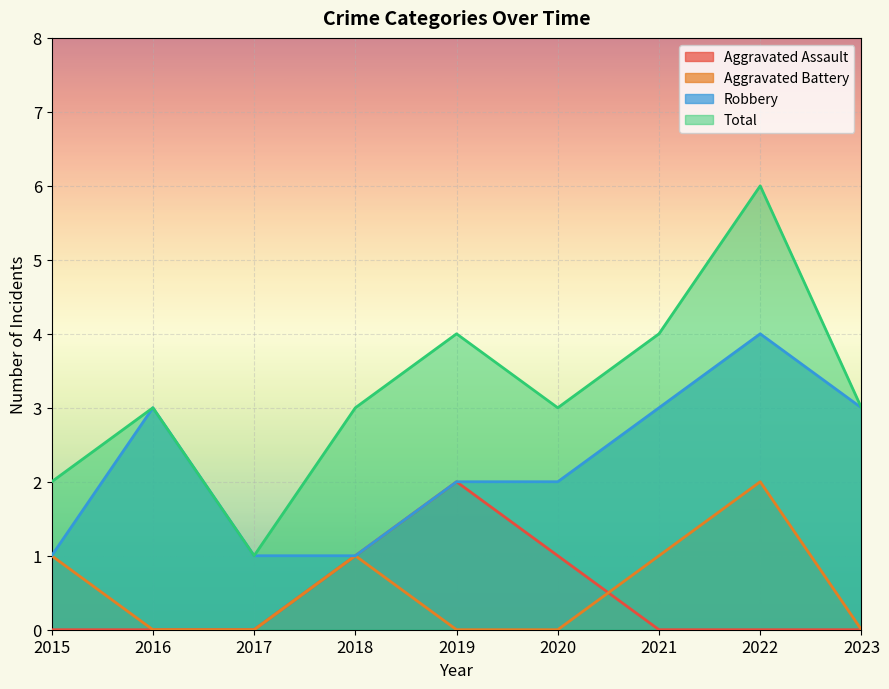

Where is Aggravated Battery nearest to the value 1?

2015